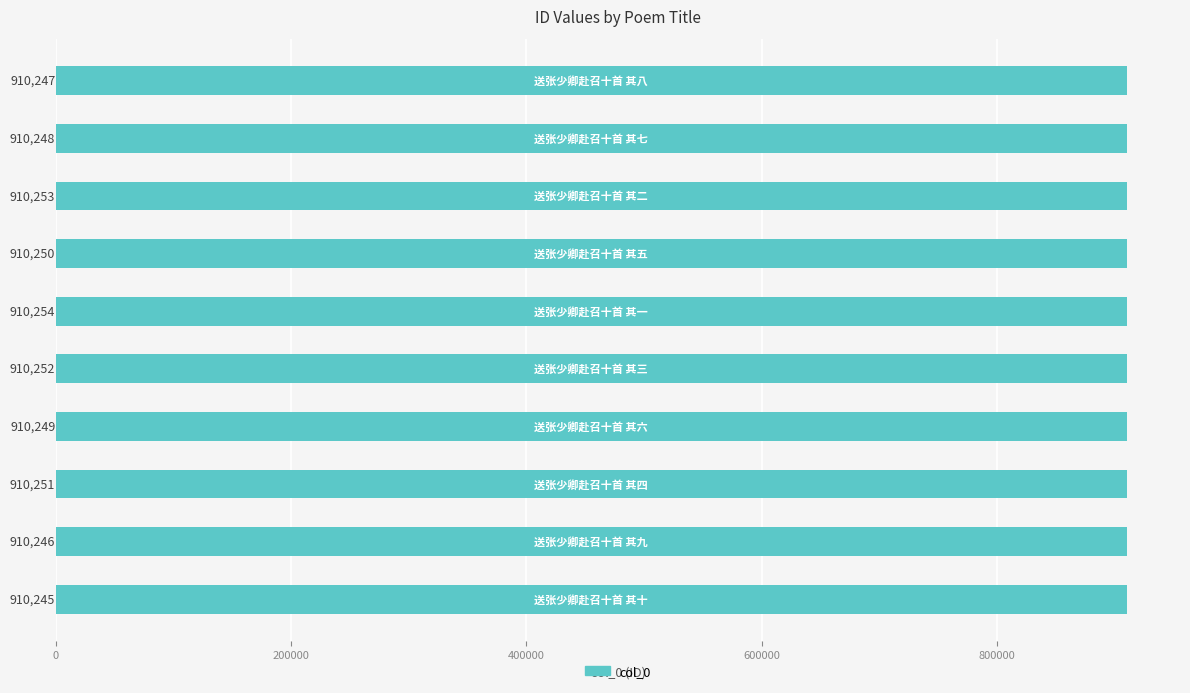

What is the greatest value displayed?

910254